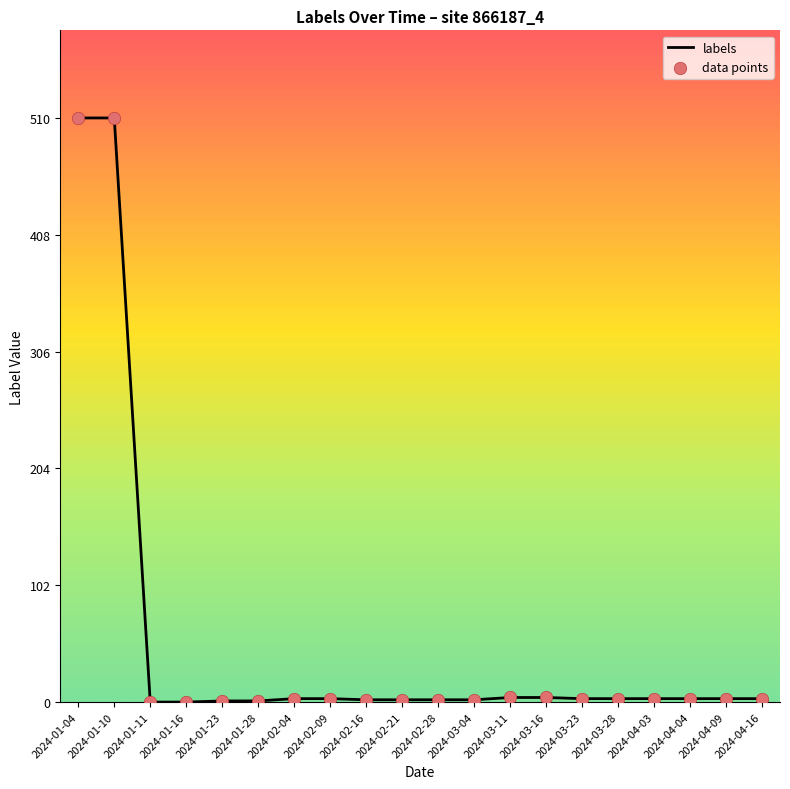

True or false: the data shows 4 at 2024-03-16.

True